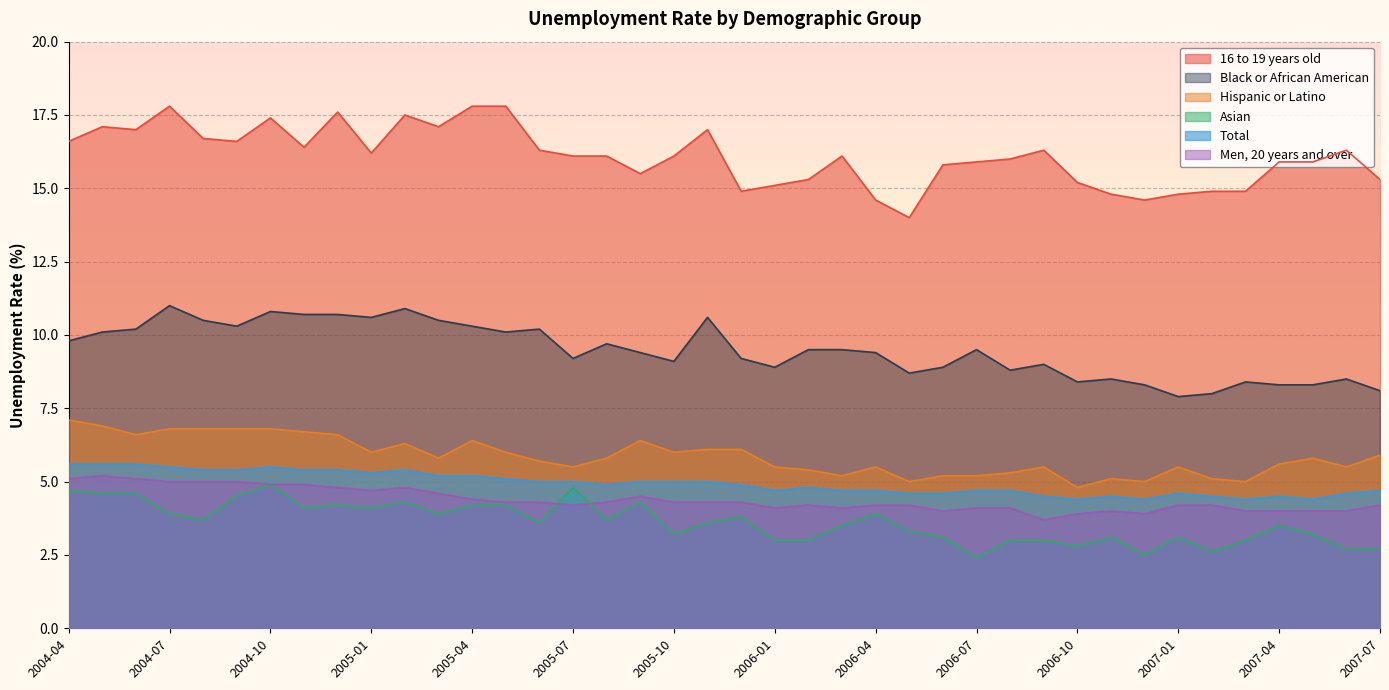

What is the lowest value of the Black or African American series?

7.9